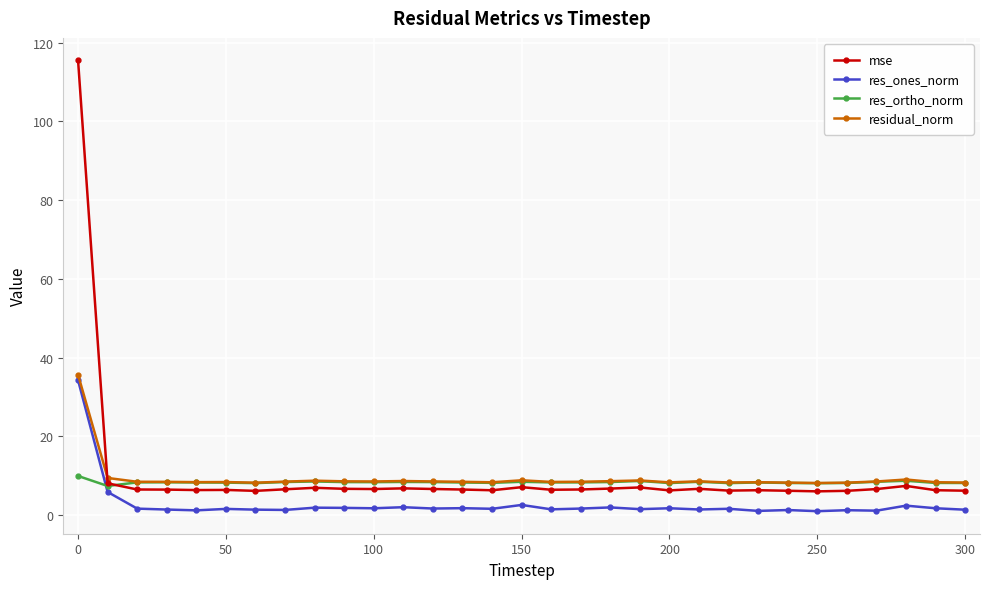

What is the value of the residual_norm point at the 19th from the left?

8.6